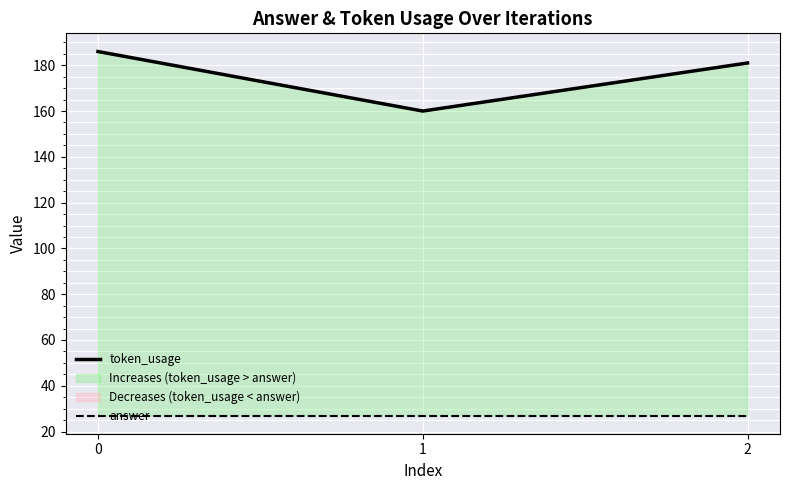

What is the difference between the highest and lowest values at 0?

159